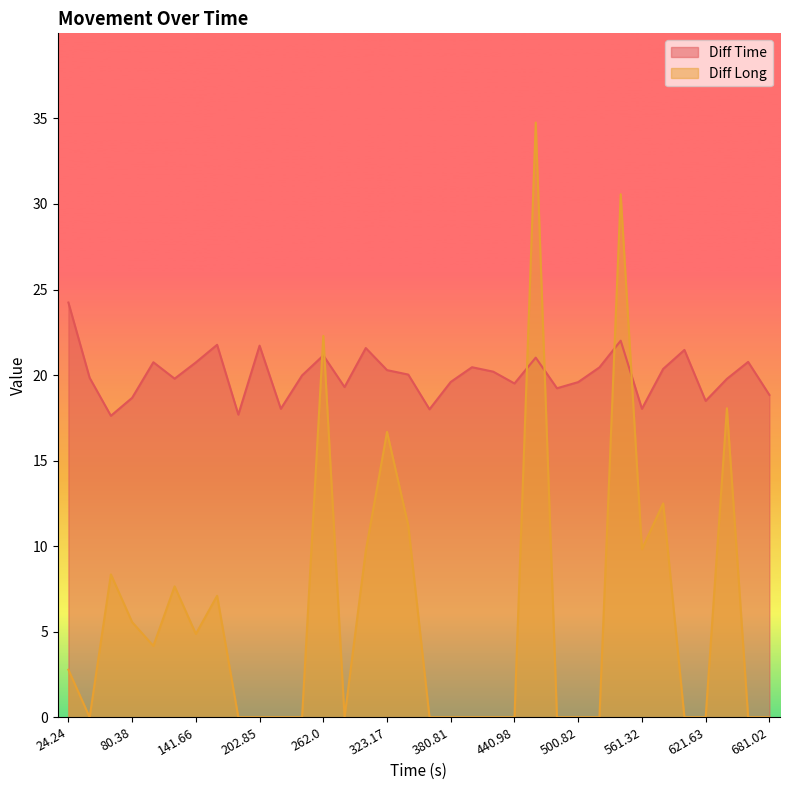

Between 302.88 and 543.29, which series saw the biggest shift?

Diff Long